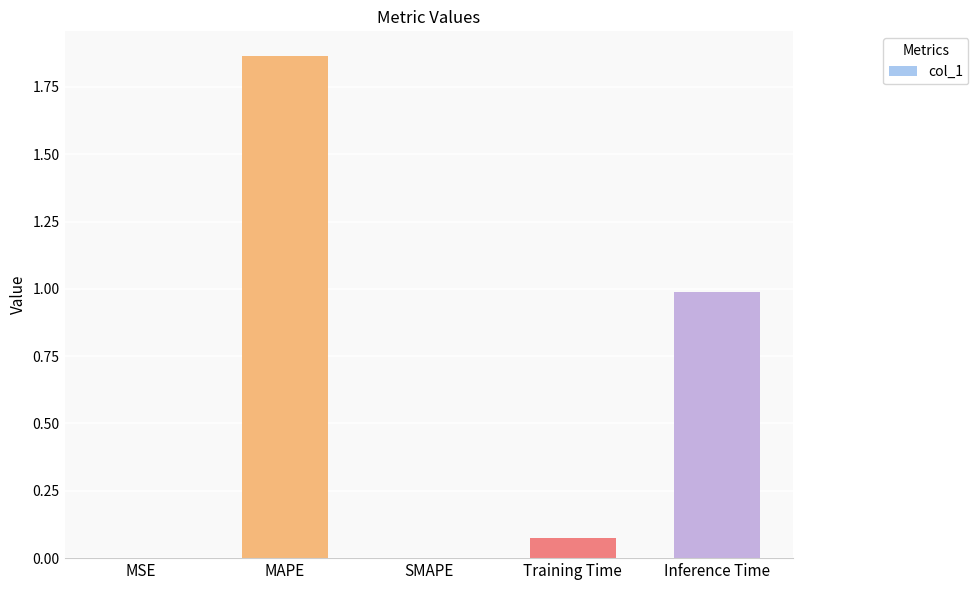

The chart shows a value of 1.0 at Inference Time. True or false?

True